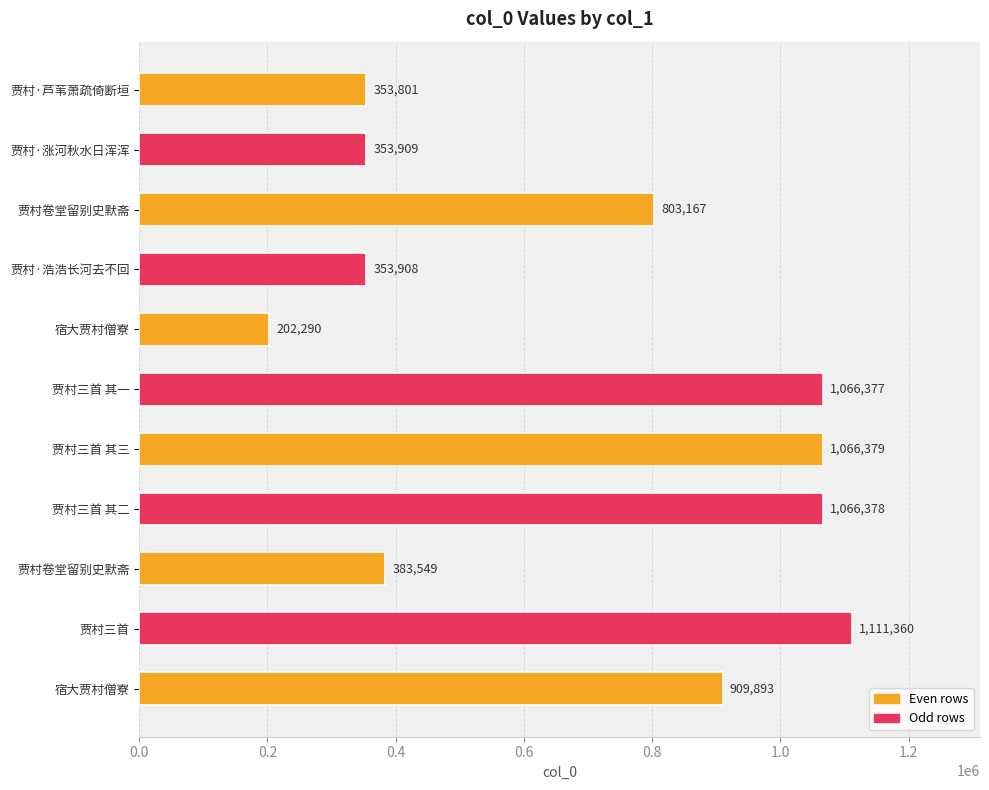

How many data points does each series have?

11